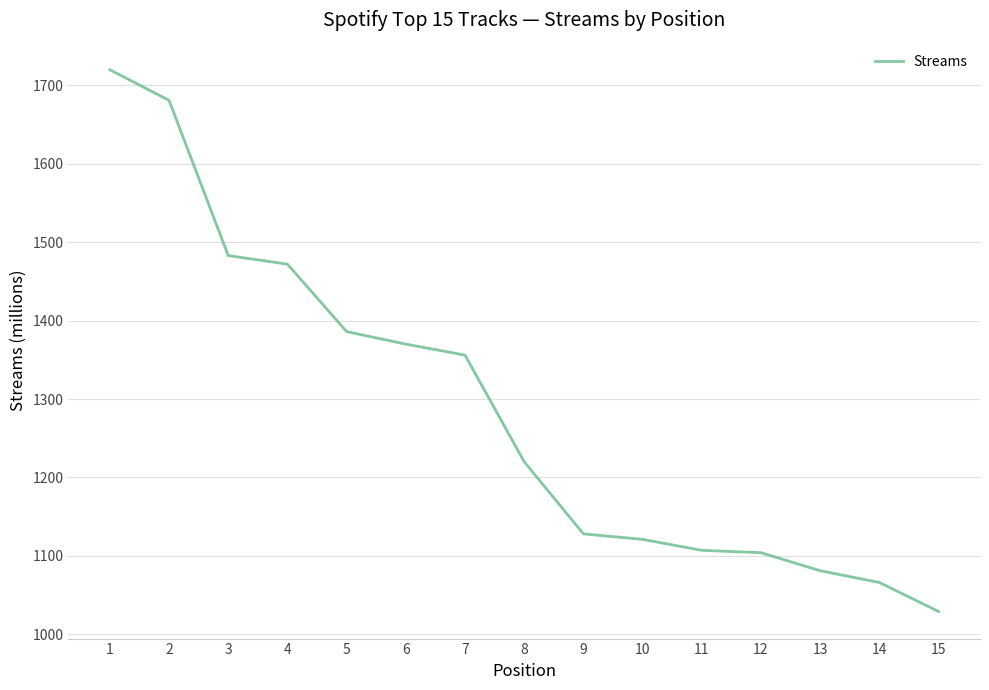

What is the sum of all values?

19324